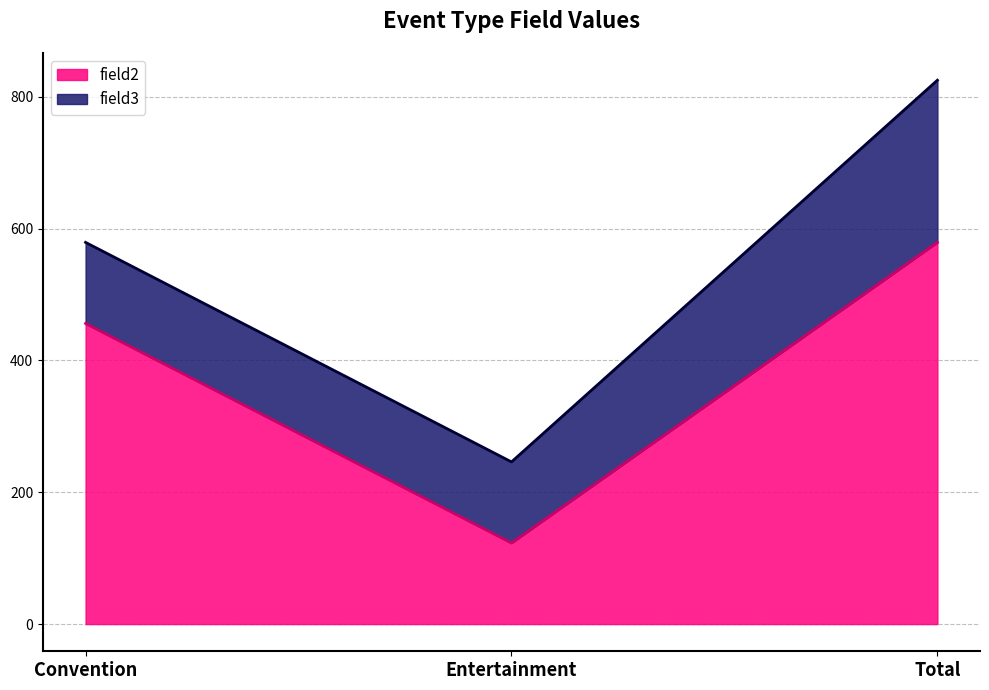

List the labels in order of value, smallest first.

Entertainment, Convention, Total